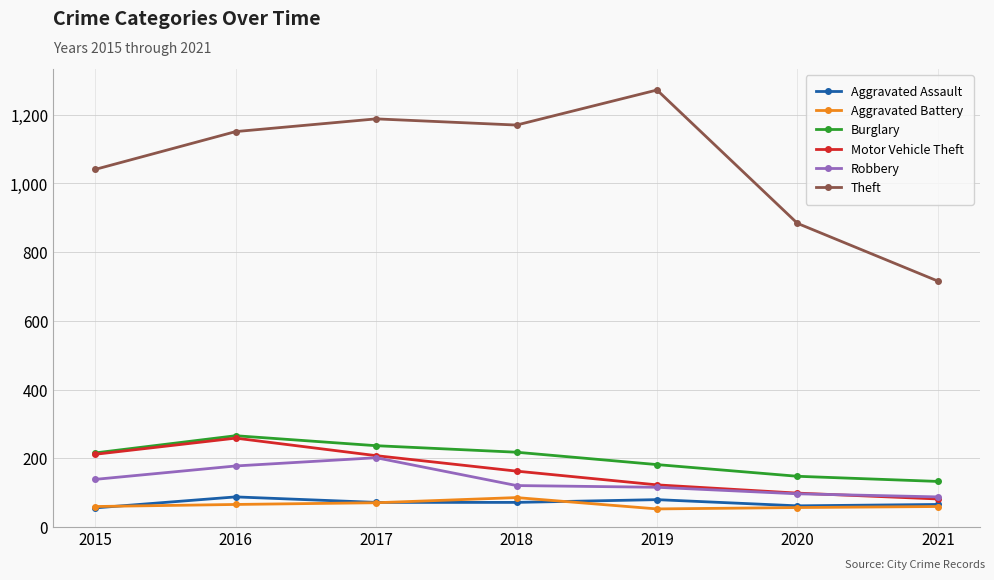

True or false: Motor Vehicle Theft and Aggravated Assault cross at least once.

False